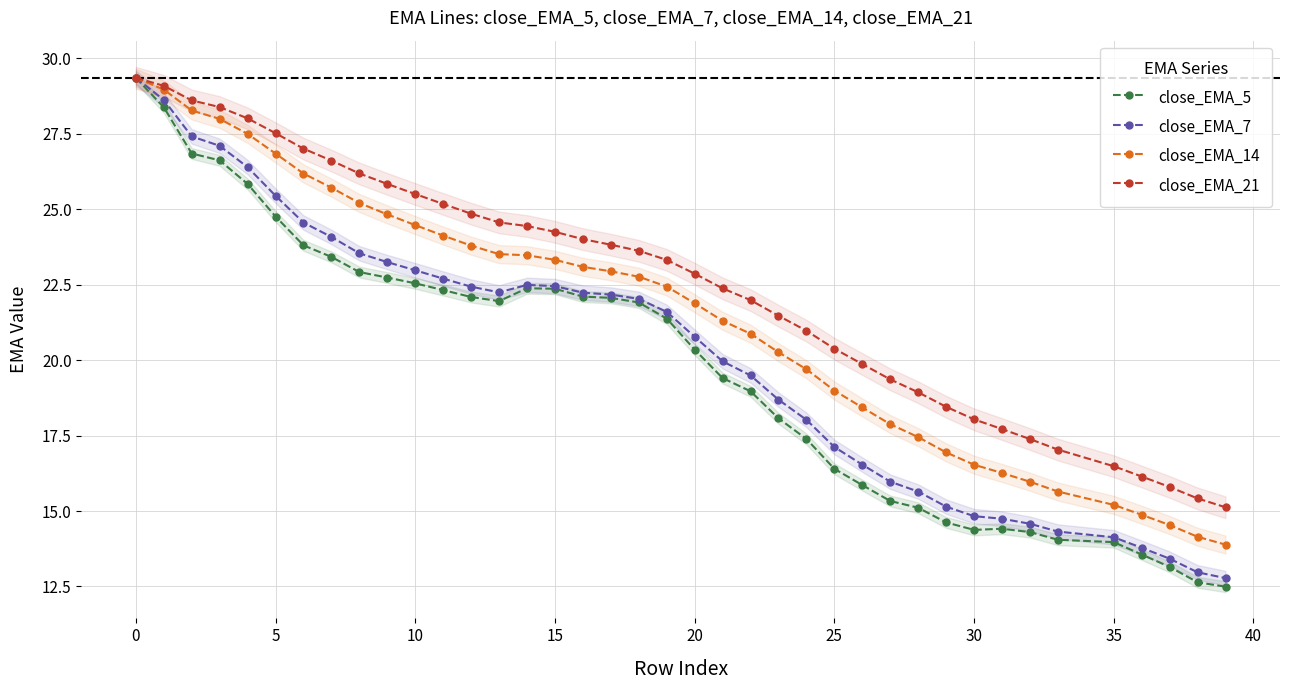

What is the difference between the second highest and second lowest values in the close_EMA_5 series?

15.7